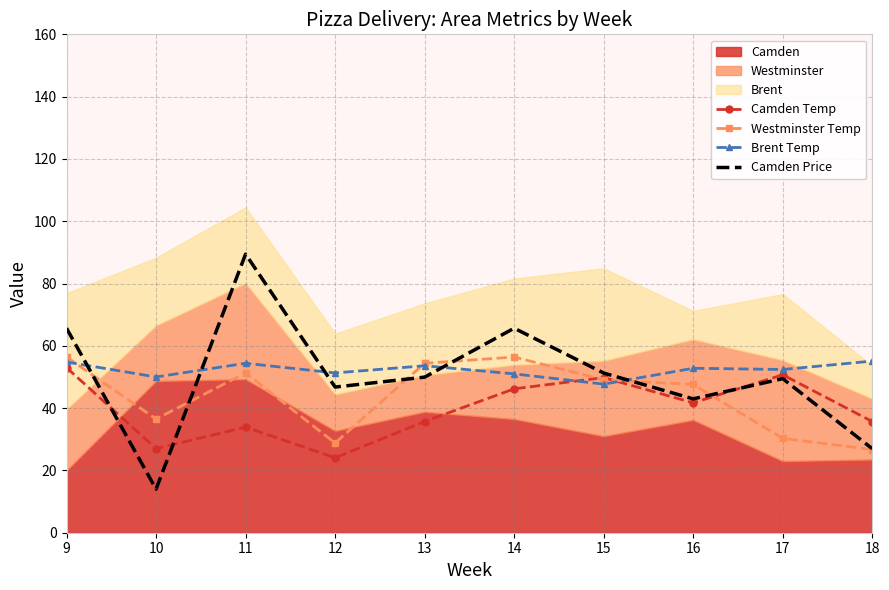

What is the minimum value shown in the chart?

14.0